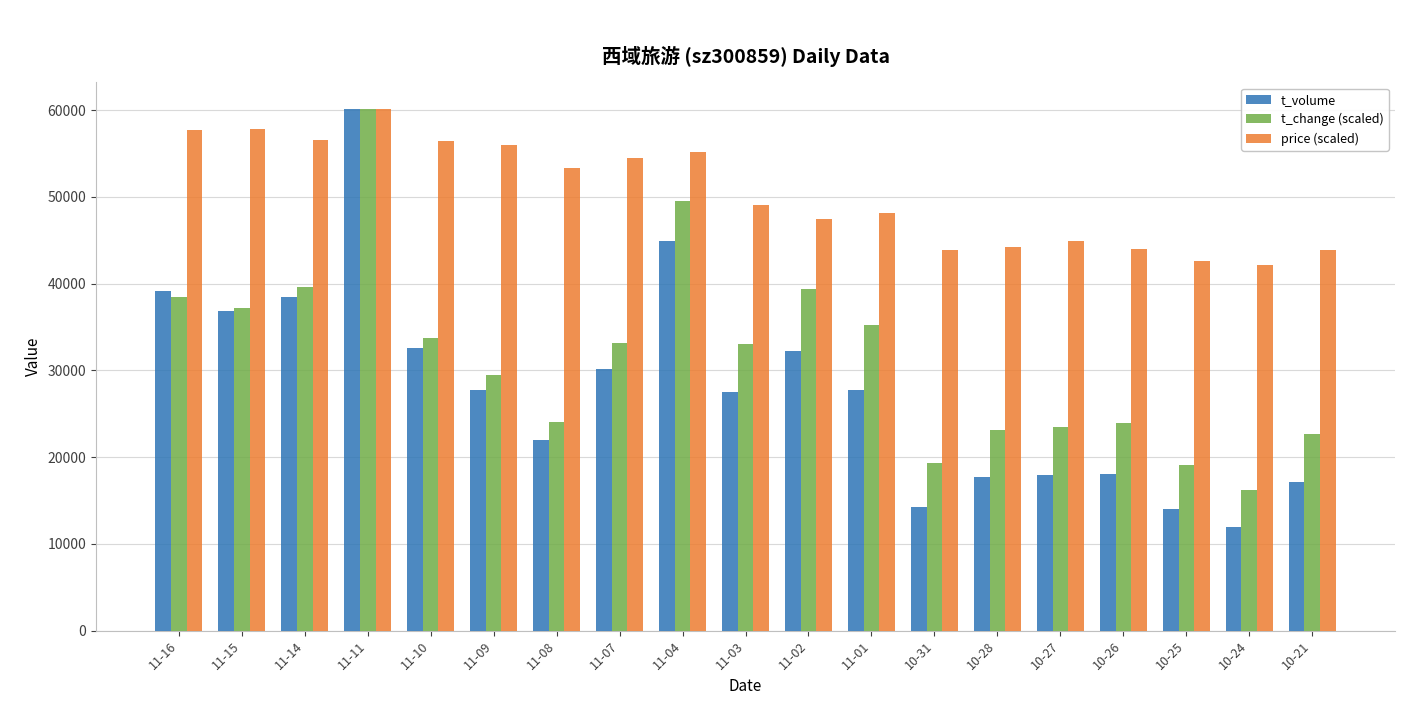

Which series changed the most between 11-07 and 11-04?

t_change (scaled)